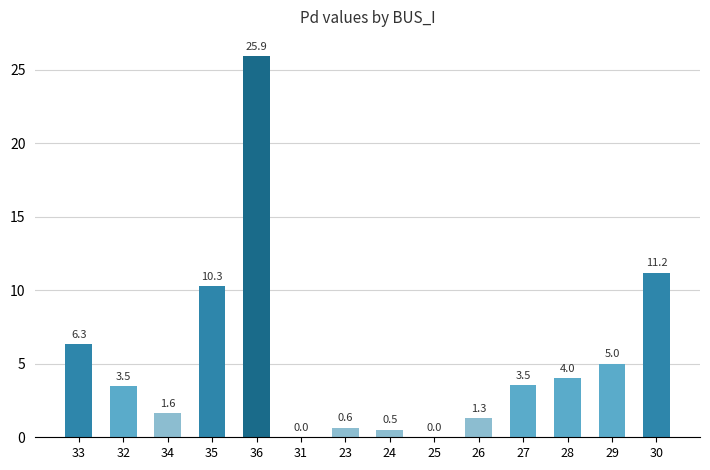

At which label is the value closest to 12?

30